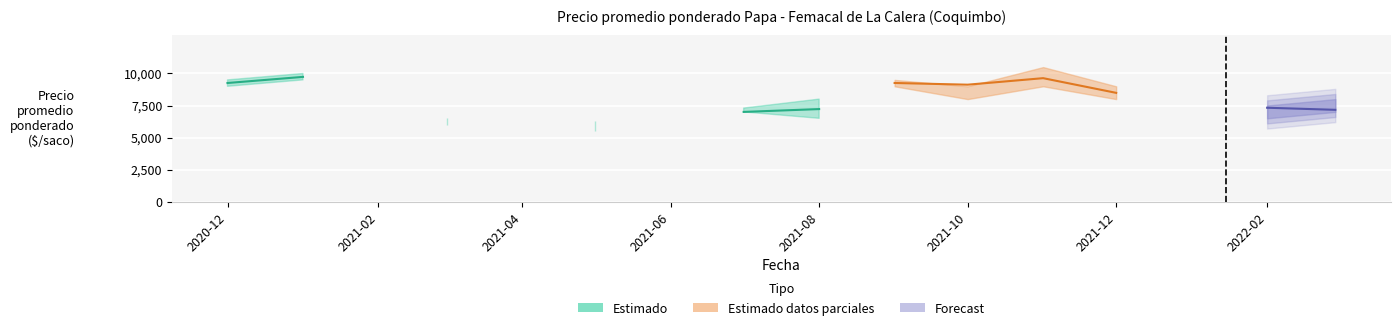

Reading left to right, what are all the values shown in this chart?

Precio promedio ponderado: 9258	9735	0	6407	0	6054	0	7000	7222	9259	9126	9635	8488	0	7326	7163
Precio maximo: 9500	10000	0	6500	0	6300	0	7300	8000	9500	9000	10500	9000	0	7500	8000
Precio minimo: 9000	9500	0	6000	0	5500	0	7000	6500	9000	8000	9000	8000	0	6500	7000